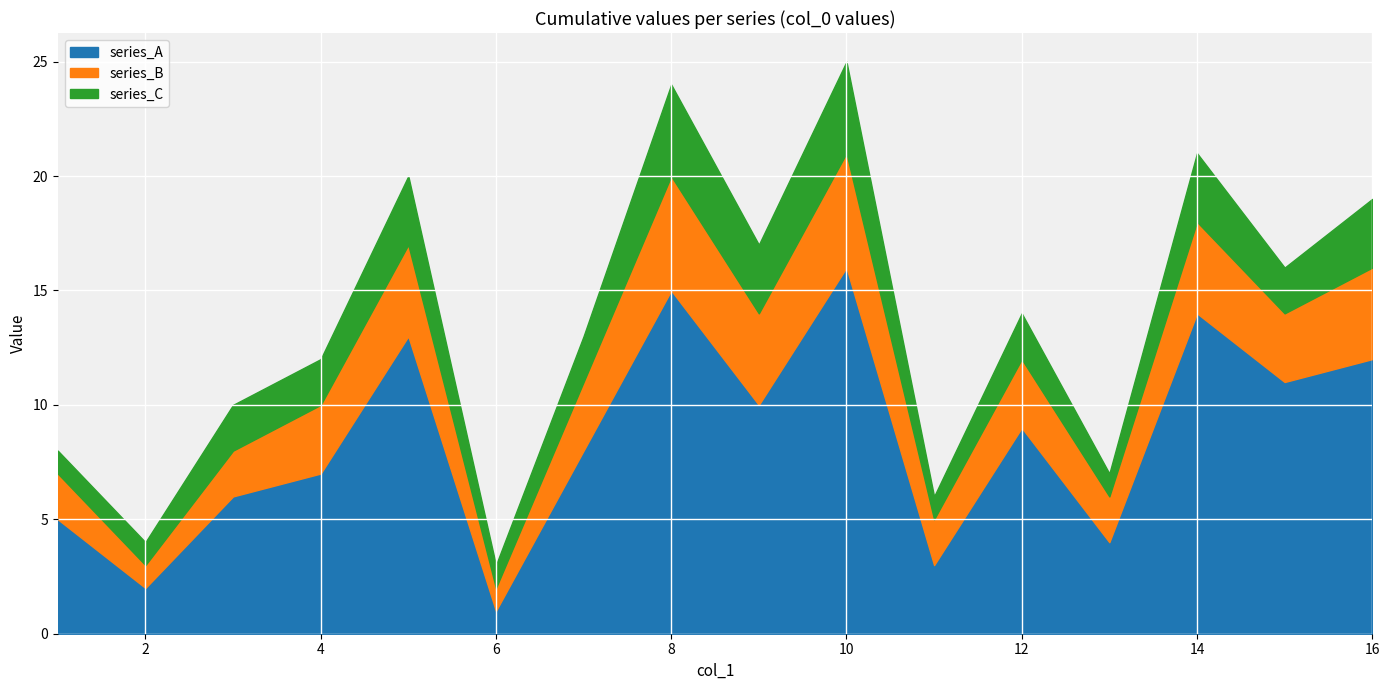

Which has a higher value, 16 or 12?

16